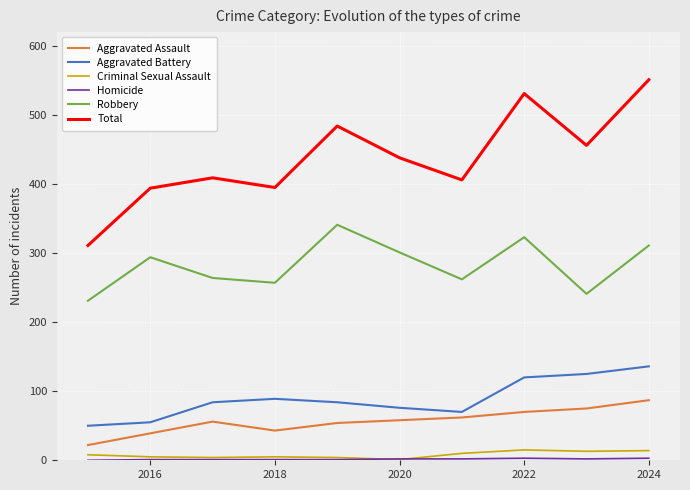

How many distinct data groups are displayed?

6